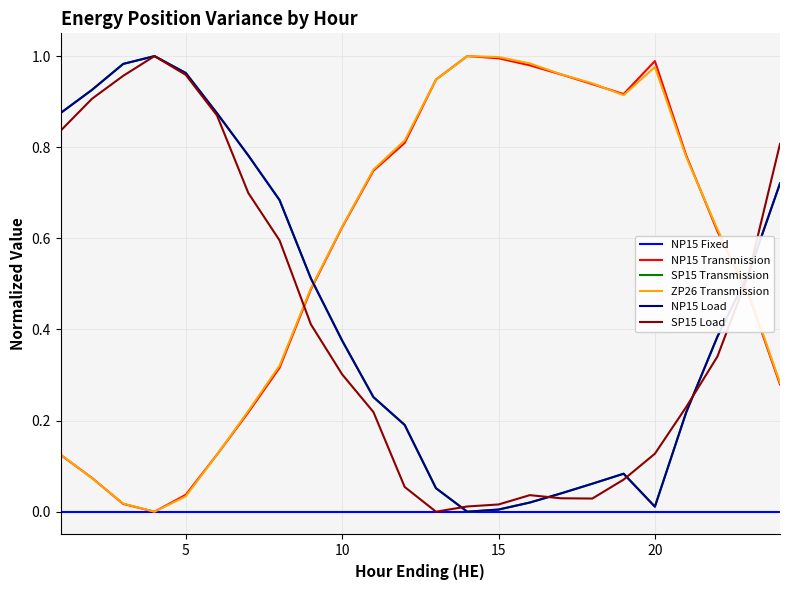

Which series ends up on top after the final intersection of SP15 Load and ZP26 Transmission?

SP15 Load